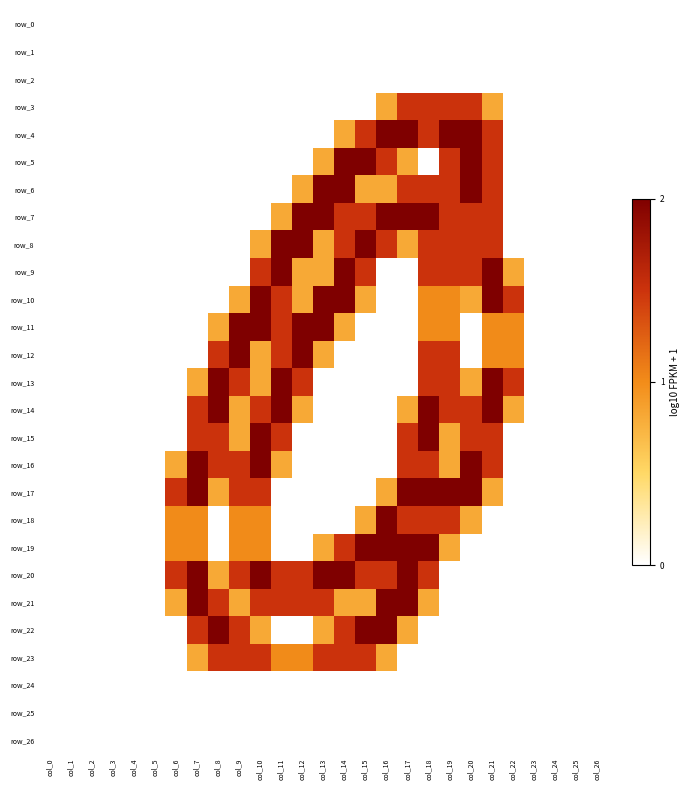

Rank the series at col_7 from lowest to highest value.

row_0, row_1, row_2, row_3, row_4, row_5, row_6, row_7, row_8, row_9, row_10, row_11, row_12, row_24, row_25, row_26, row_13, row_23, row_18, row_19, row_14, row_15, row_22, row_16, row_17, row_20, row_21